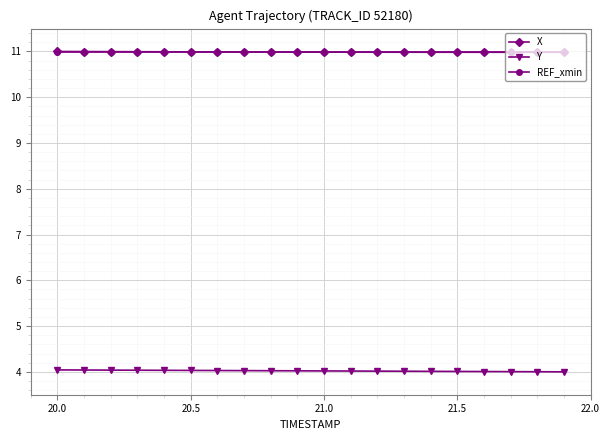

Reading left to right, extract all data points from this chart.

X: 11.0	11.0	11.0	11.0	11.0	11.0	11.0	11.0	11.0	11.0	11.0	11.0	11.0	11.0	11.0	11.0	11.0	11.0	11.0	11.0
Y: 4.0	4.0	4.0	4.0	4.0	4.0	4.0	4.0	4.0	4.0	4.0	4.0	4.0	4.0	4.0	4.0	4.0	4.0	4.0	4.0
REF_xmin: 11.0	11.0	11.0	11.0	11.0	11.0	11.0	11.0	11.0	11.0	11.0	11.0	11.0	11.0	11.0	11.0	11.0	11.0	11.0	11.0